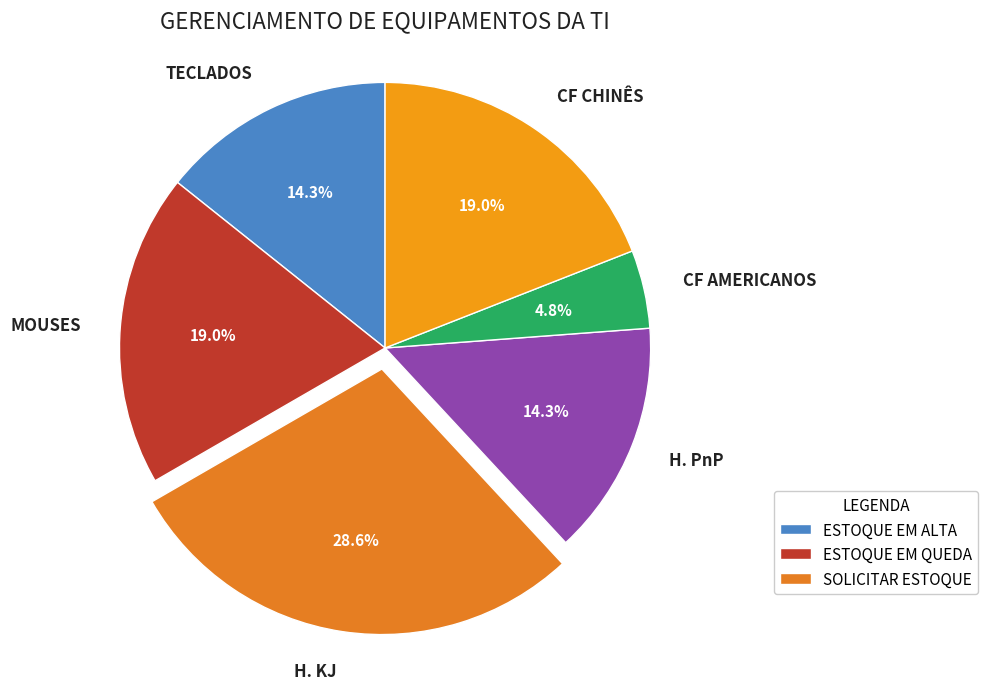

Is it true that TECLADOS is 22% of the pie?

False